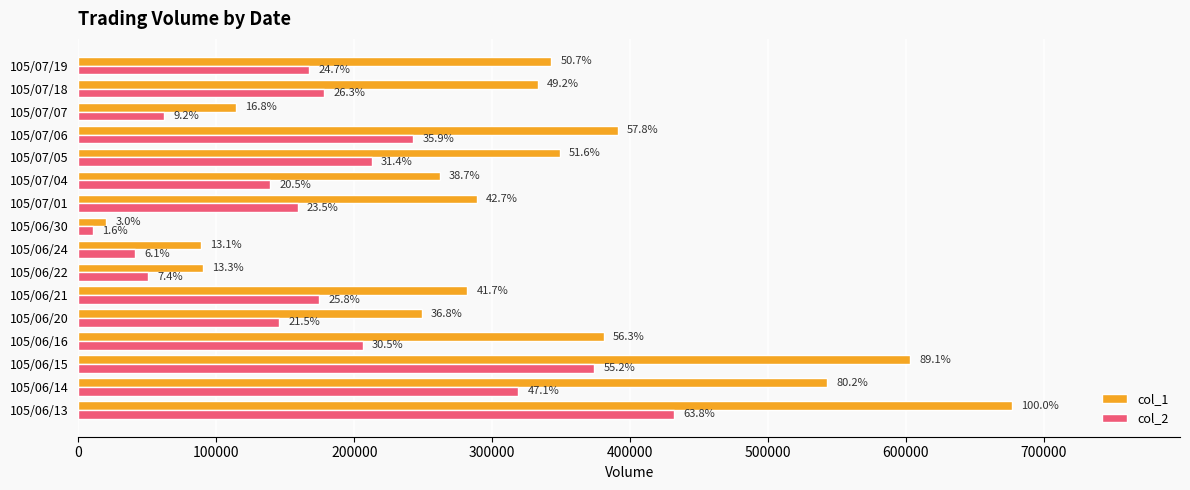

Reading left to right, extract all data points from this chart.

col_1: 677000	543000	603000	381000	249000	282000	90000	89000	20000	289000	262000	349000	391000	114000	333000	343000
col_2: 432140	318980	373810	206160	145660	174570	50400	41320	10600	158950	139120	212670	242970	62150	177920	167270